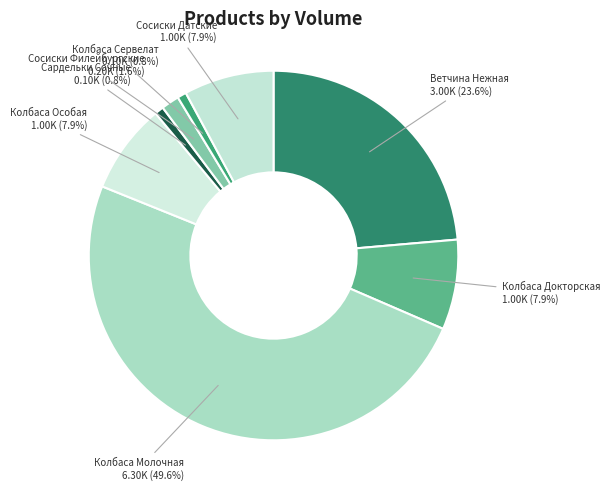

Does Сосиски Филейбургские represent more than half of the total?

No